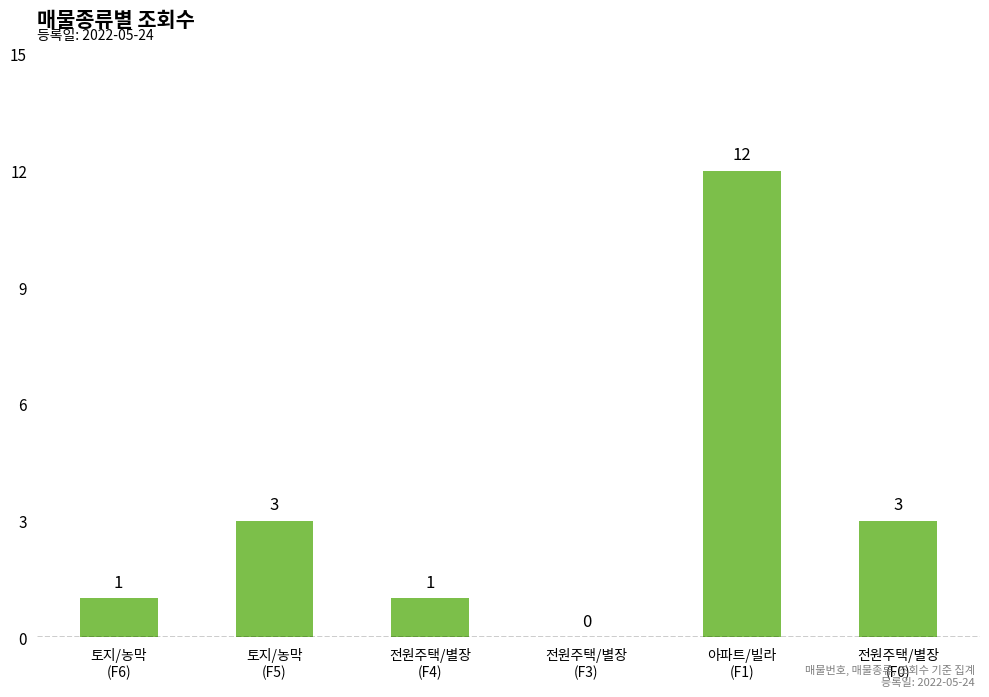

How many series are shown in this chart?

1